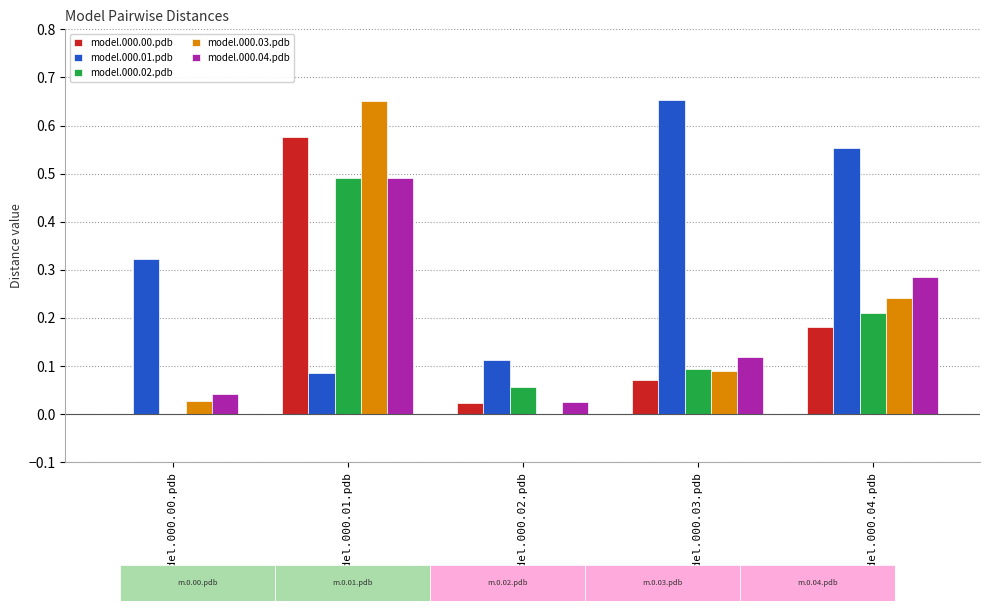

How many data points does each series have?

5